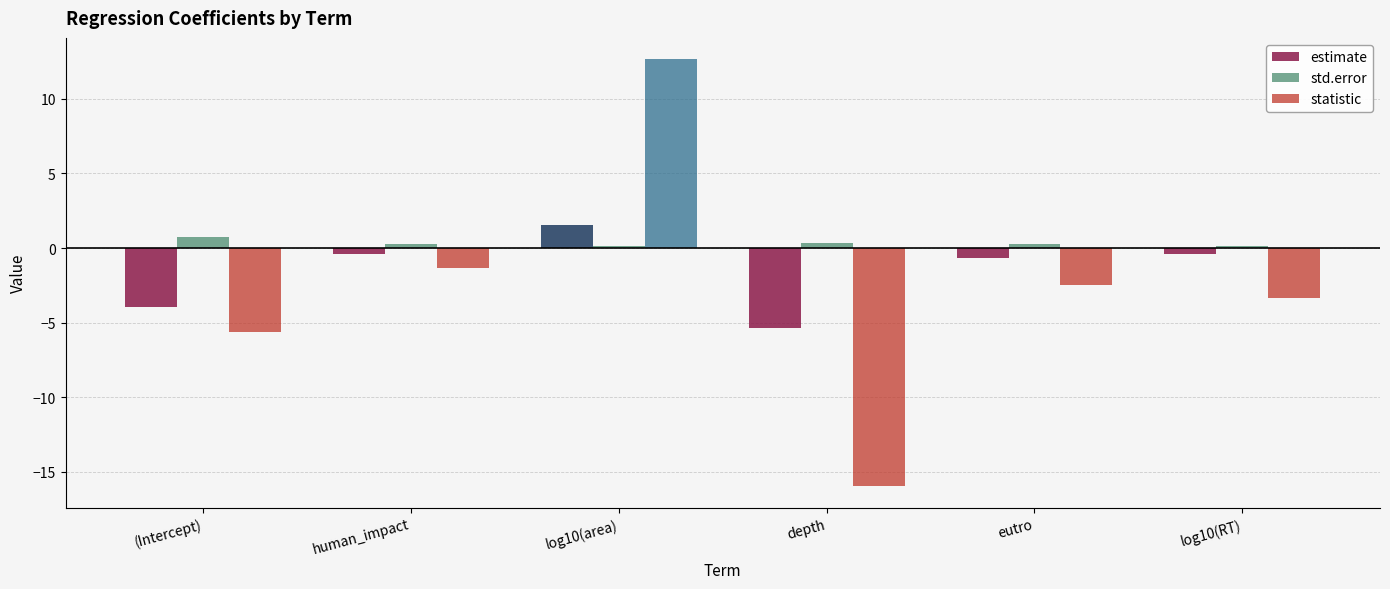

Reading left to right, extract all data points from this chart.

estimate: -4.0	-0.4	1.5	-5.3	-0.7	-0.4
std.error: 0.7	0.3	0.1	0.3	0.3	0.1
statistic: -5.6	-1.3	12.7	-16.0	-2.5	-3.4